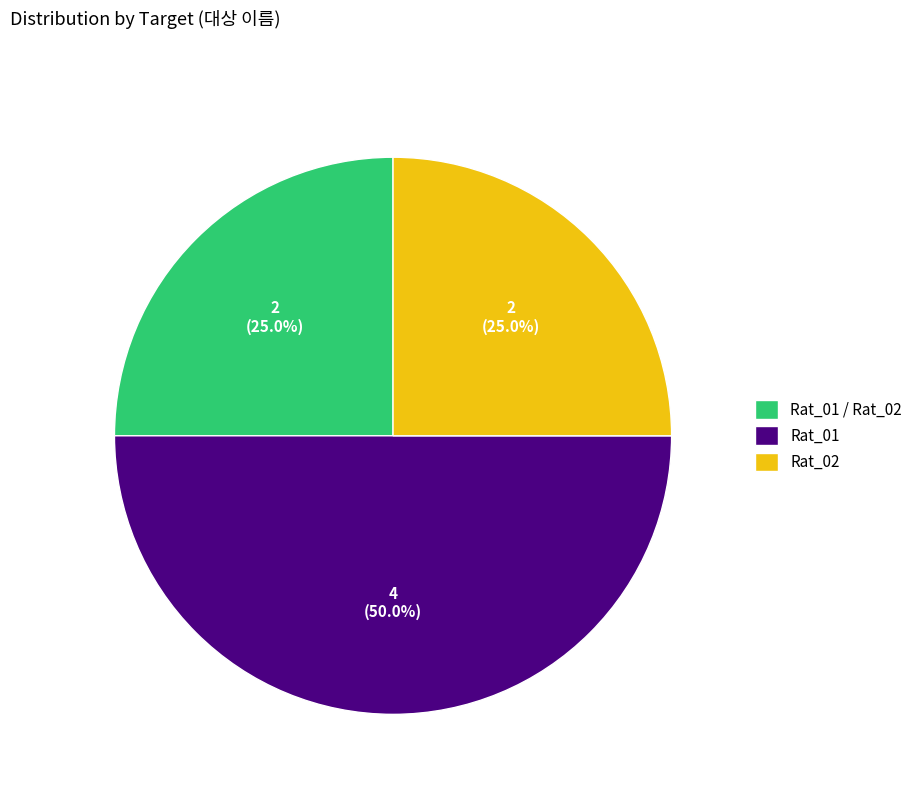

What is the ratio of the value at Rat_01 / Rat_02 to the value at Rat_02?

1.0